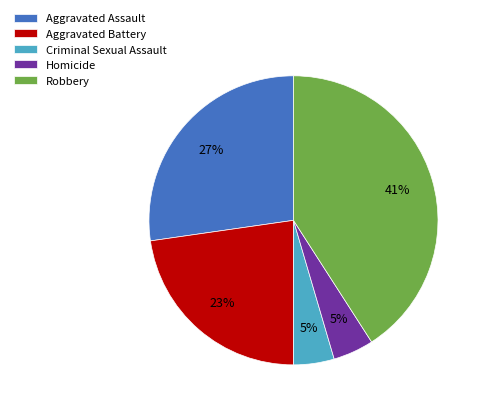

What percentage is the Homicide slice, to the nearest percent?

5%